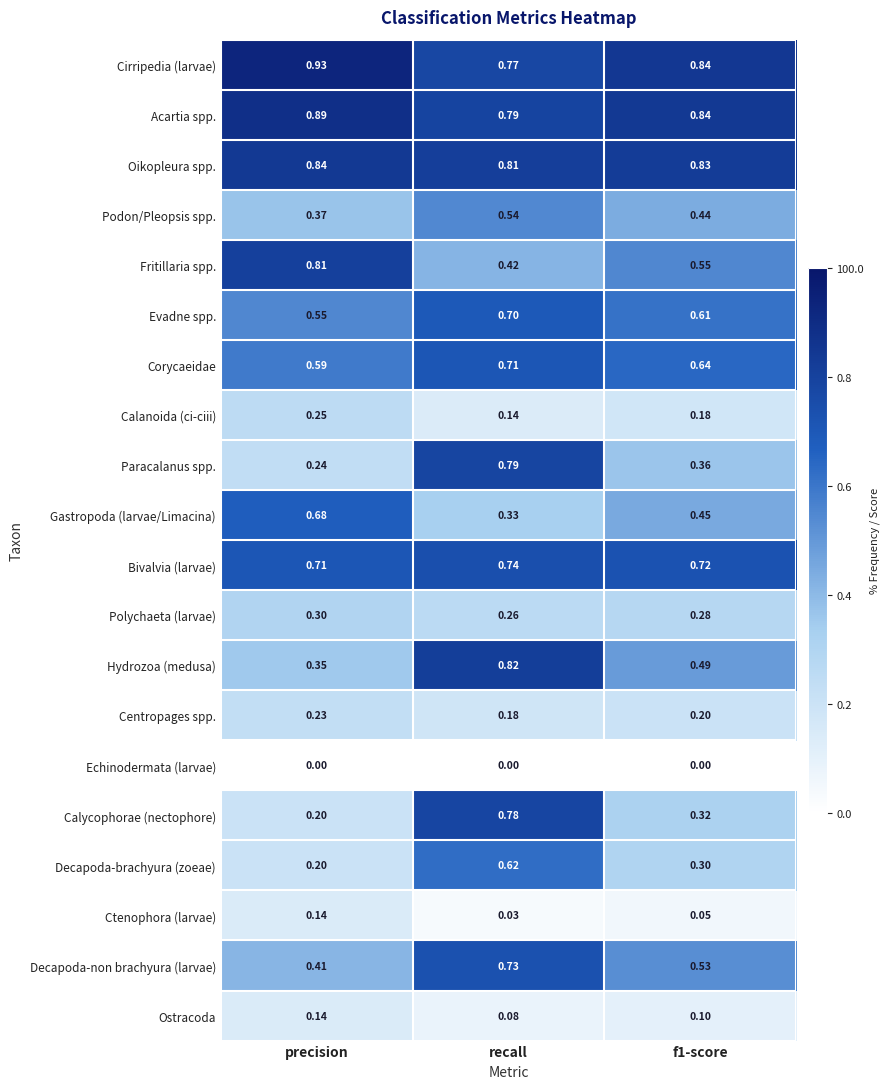

Between precision and recall, which series saw the biggest shift?

Calycophorae (nectophore)